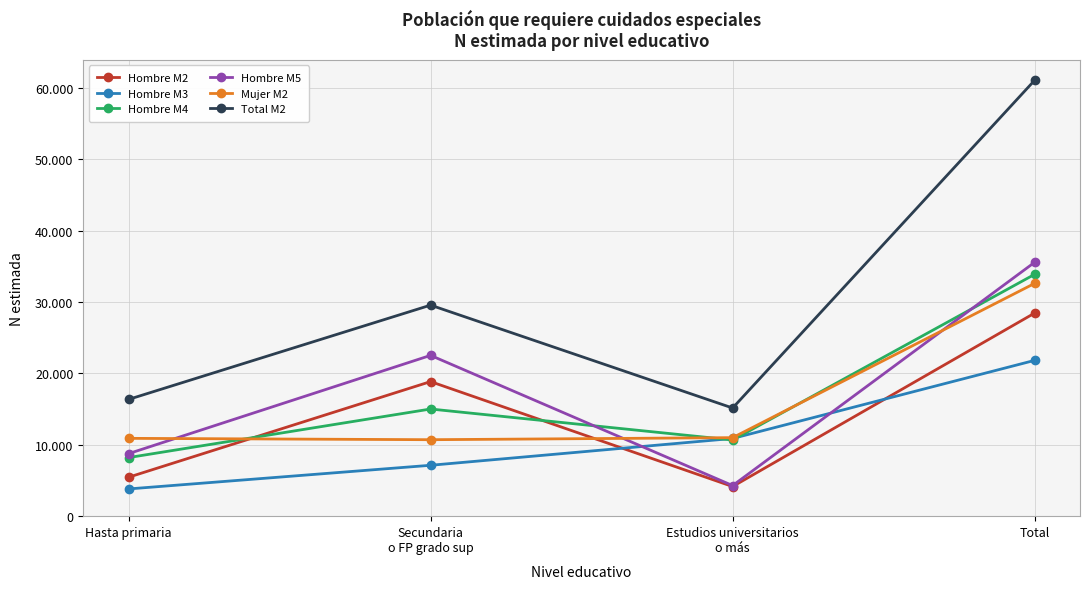

The Hombre M3 series shows 15948 at Estudios universitarios
o más. True or false?

False